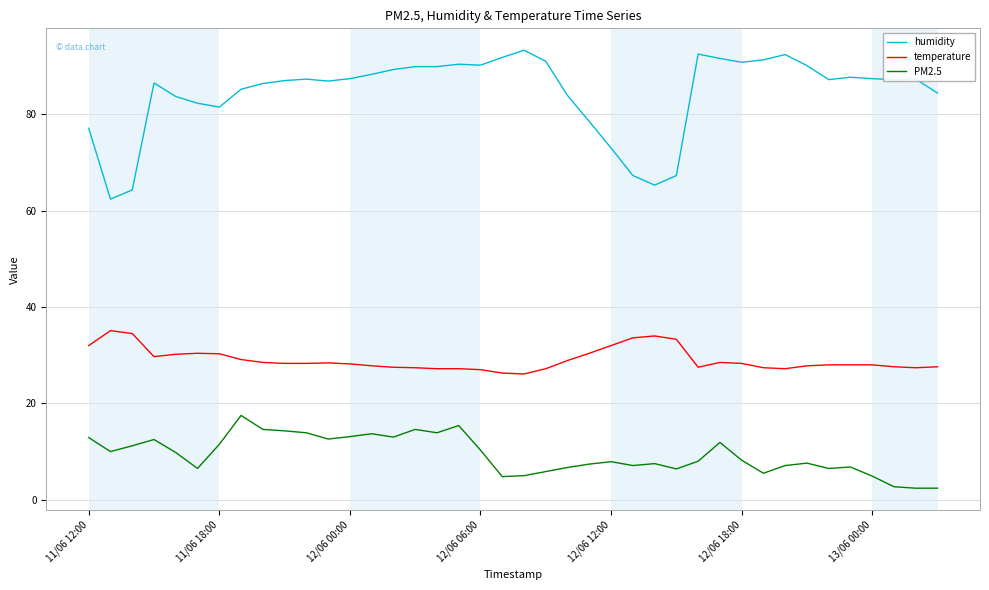

True or false: temperature and humidity intersect in this chart.

False